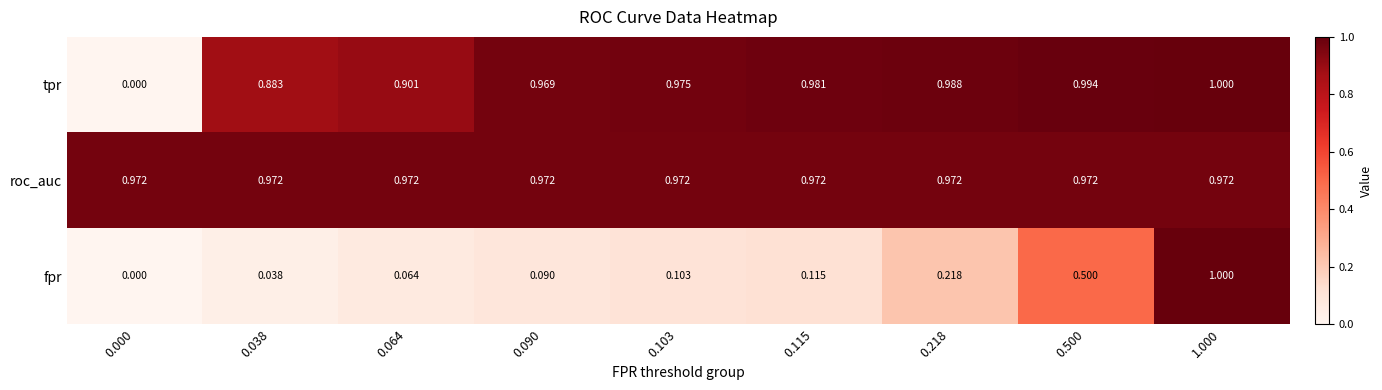

At how many categories does at least one series exceed 0?

9